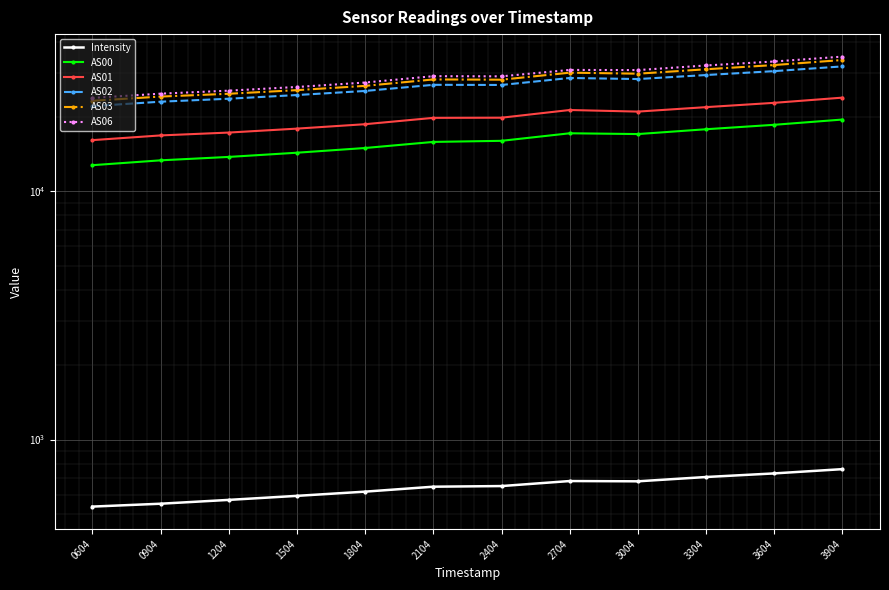

Reading left to right, extract all data points from this chart.

Intensity: 0604=536.8	0904=551.3	1204=571.2	1504=593.0	1804=616.6	2104=645.6	2404=649.4	2704=680.4	3004=678.6	3304=706.3	3604=730.3	3904=759.8
AS00: 0604=12744.0	0904=13332.0	1204=13761.0	1504=14308.0	1804=14949.0	2104=15816.0	2404=15978.0	2704=17135.0	3004=17012.0	3304=17791.0	3604=18539.0	3904=19466.0
AS01: 0604=16081.0	0904=16798.0	1204=17250.0	1504=17893.0	1804=18642.0	2104=19772.0	2404=19801.0	2704=21265.0	3004=20954.0	3304=21840.0	3604=22731.0	3904=23853.0
AS02: 0604=22042.0	0904=22970.0	1204=23610.0	1504=24436.0	1804=25377.0	2104=26864.0	2404=26826.0	2704=28622.0	3004=28339.0	3304=29417.0	3604=30503.0	3904=31872.0
AS03: 0604=23157.0	0904=24089.0	1204=24723.0	1504=25571.0	1804=26600.0	2104=28237.0	2404=28172.0	2704=30066.0	3004=29784.0	3304=31031.0	3604=32274.0	3904=33819.0
AS06: 0604=23791.0	0904=24743.0	1204=25448.0	1504=26332.0	1804=27440.0	2104=29103.0	2404=29063.0	2704=30841.0	3004=30801.0	3304=32145.0	3604=33358.0	3904=34899.0